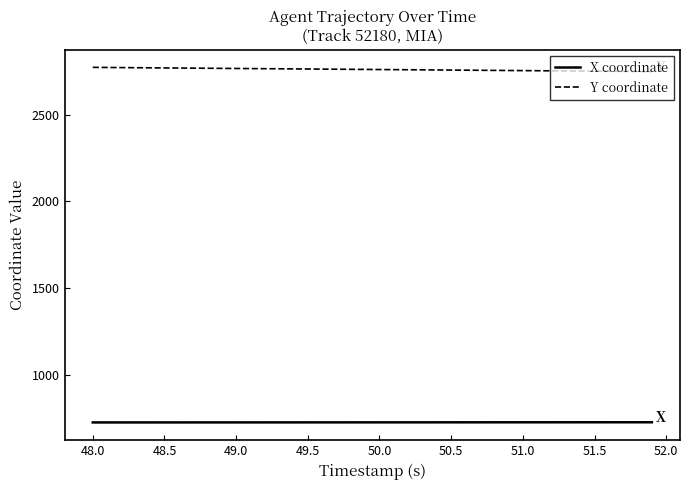

Which series has the largest total across all categories?

Y coordinate